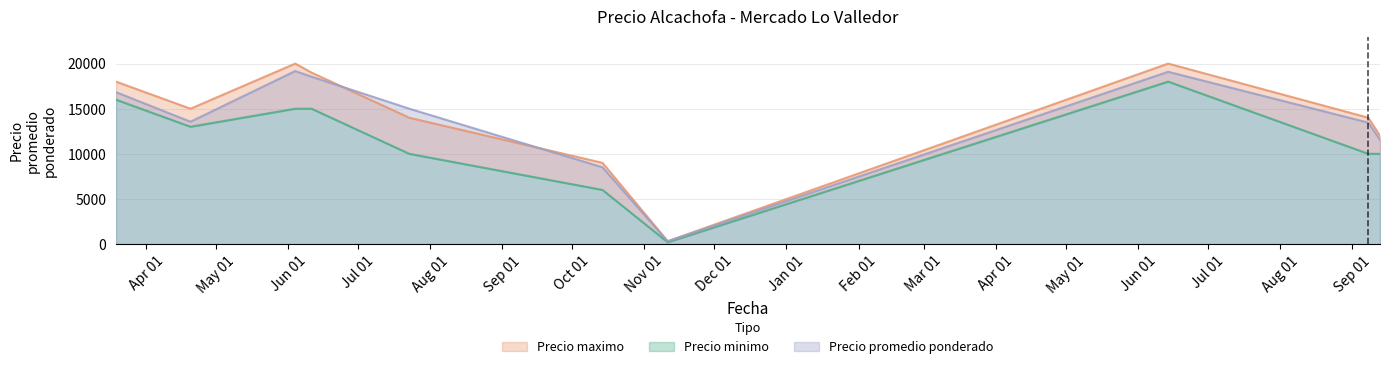

Is it true that Precio minimo equals 10000 at 2021-07-23?

True